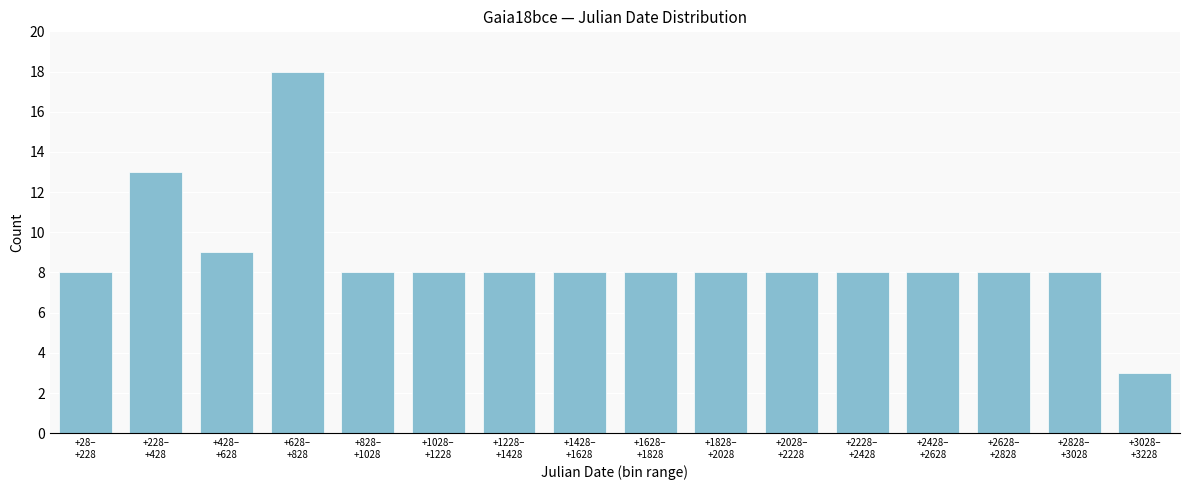

Reading left to right, list all the values displayed in this chart.

8	13	9	18	8	8	8	8	8	8	8	8	8	8	8	3